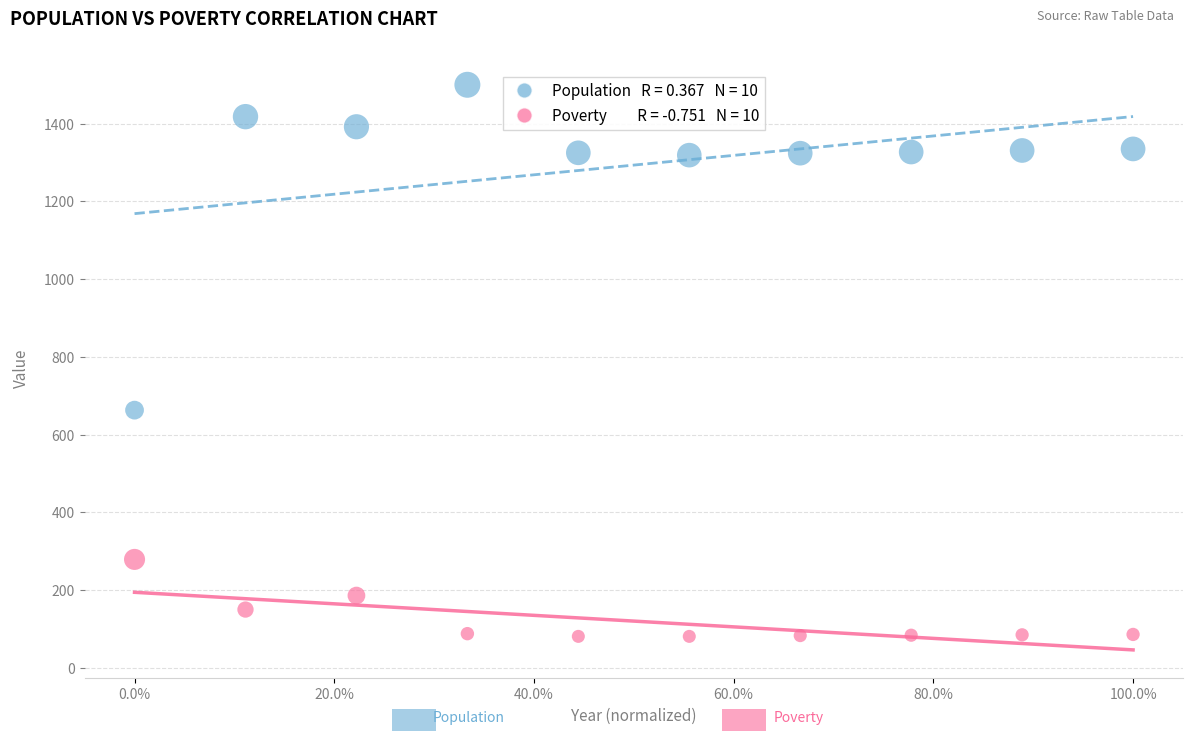

Across all data points, what is the range of Y values (max minus min)?

1419